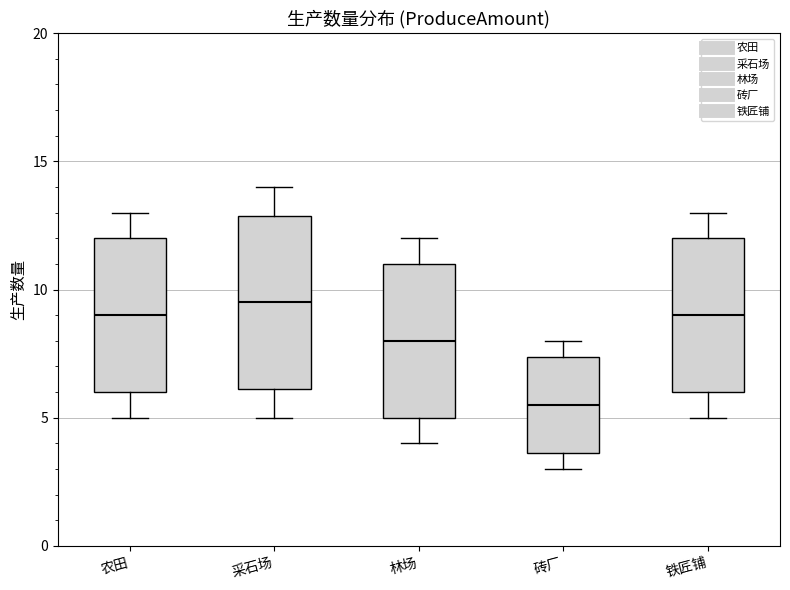

Reading left to right, read every box against the y-axis: the position of its median line, the range the box covers, and the ends of its whiskers. The values are not printed on the chart, so give them approximately, as read against the axis.

农田: median 9.0, box 6.0 to 12.0, whiskers 5.0 to 13.0
采石场: median 9.5, box 6.0 to 13.0, whiskers 5.0 to 14.0
林场: median 8.0, box 5.0 to 11.0, whiskers 4.0 to 12.0
砖厂: median 5.5, box 3.5 to 7.5, whiskers 3.0 to 8.0
铁匠铺: median 9.0, box 6.0 to 12.0, whiskers 5.0 to 13.0